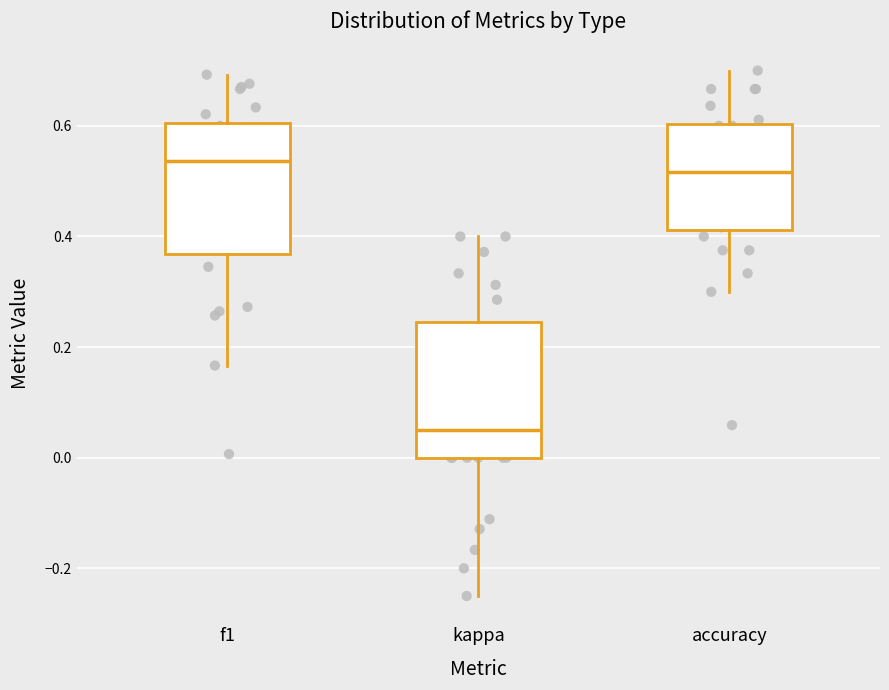

Reading left to right, transcribe this box plot: for each box, give where its median line is, the range the box spans, and where its two whiskers end, as read against the y-axis. The values are not printed on the chart, so give them approximately, as read against the axis.

f1: median 0.54, box 0.36 to 0.60, whiskers 0.16 to 0.70
kappa: median 0.06, box 0.00 to 0.24, whiskers -0.24 to 0.40
accuracy: median 0.52, box 0.42 to 0.60, whiskers 0.30 to 0.70